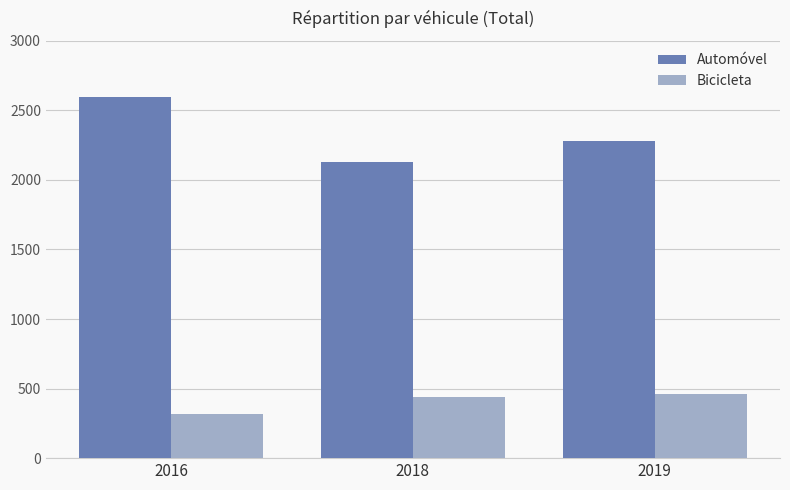

Which series has the largest total across all categories?

Automóvel